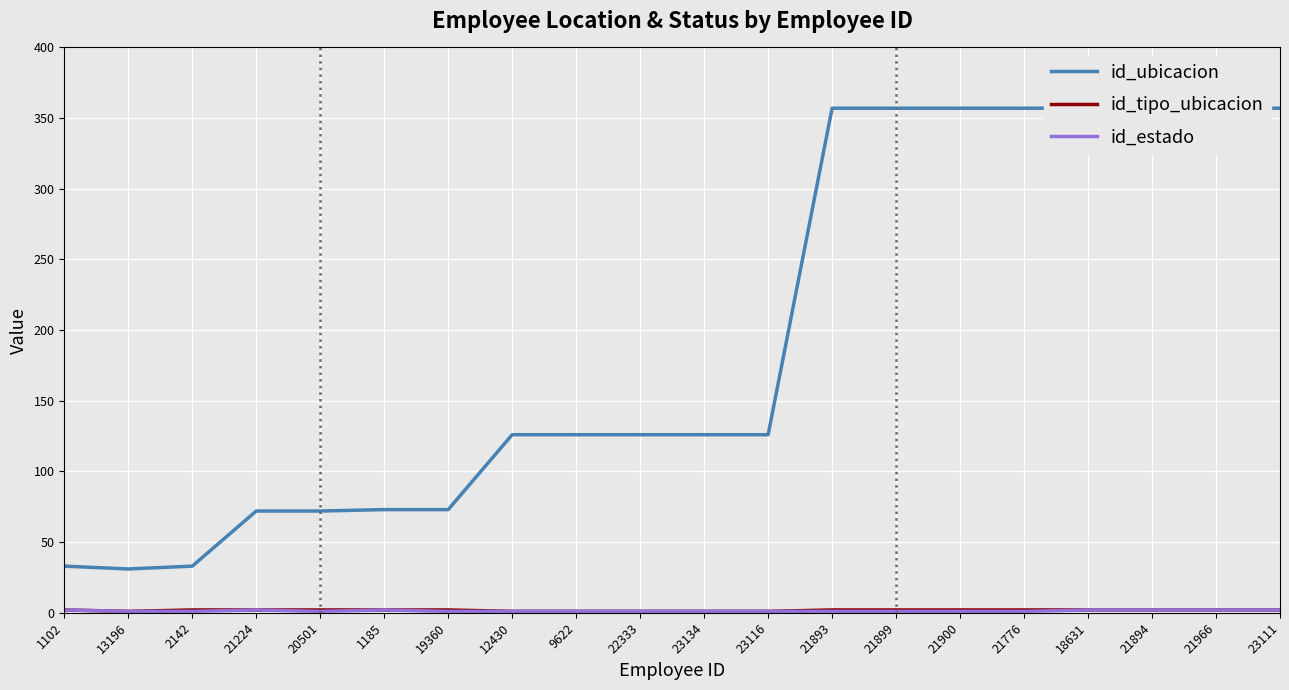

Reading left to right, list all the values displayed in this chart.

id_ubicacion: 1102=33	13196=31	2142=33	21224=72	20501=72	1185=73	19360=73	12430=126	9622=126	22333=126	23134=126	23116=126	21893=357	21899=357	21900=357	21776=357	18631=357	21894=357	21966=357	23111=357
id_tipo_ubicacion: 1102=2	13196=1	2142=2	21224=2	20501=2	1185=2	19360=2	12430=1	9622=1	22333=1	23134=1	23116=1	21893=2	21899=2	21900=2	21776=2	18631=2	21894=2	21966=2	23111=2
id_estado: 1102=2	13196=1	2142=1	21224=2	20501=1	1185=2	19360=1	12430=1	9622=1	22333=1	23134=1	23116=1	21893=1	21899=1	21900=1	21776=1	18631=2	21894=2	21966=2	23111=2